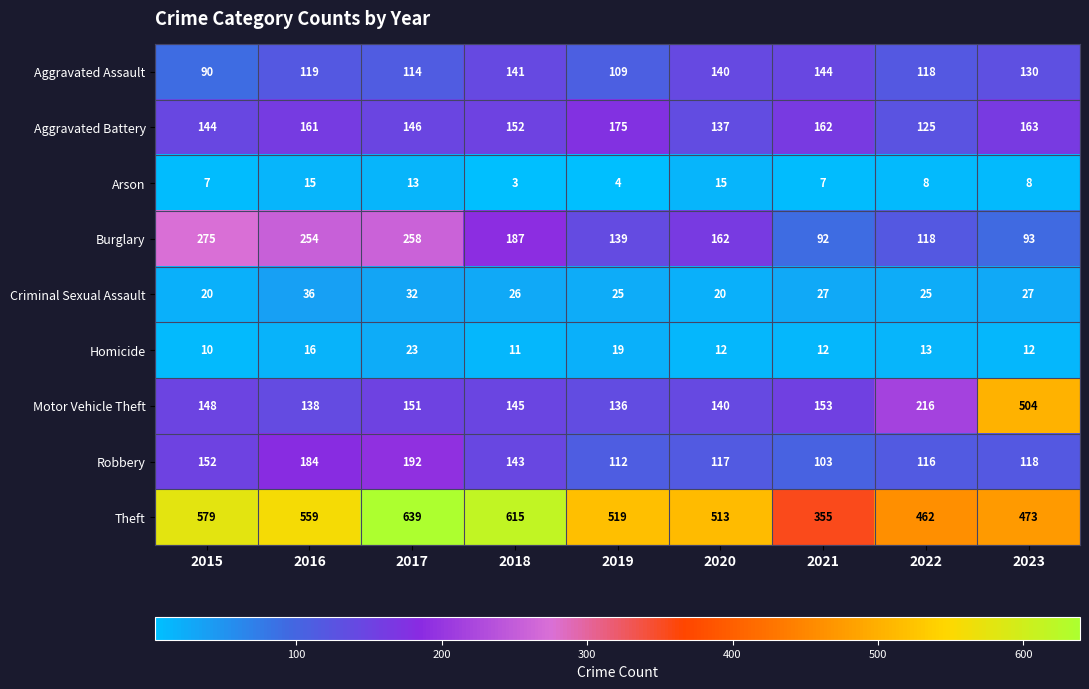

The Homicide series shows 13 at 2022. True or false?

True